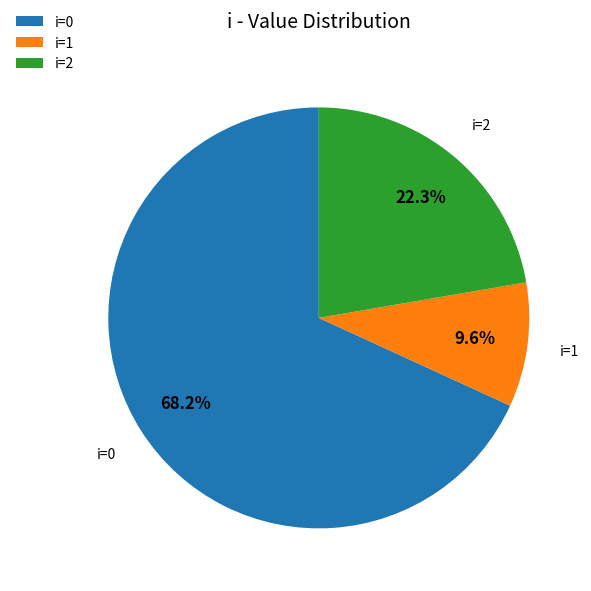

Which slice is the smallest?

i=1